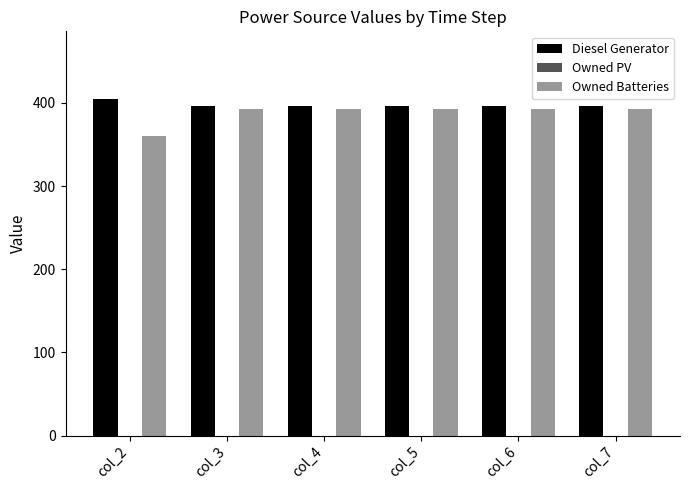

What is the value of the Owned Batteries bar at the 1st from the left?

360